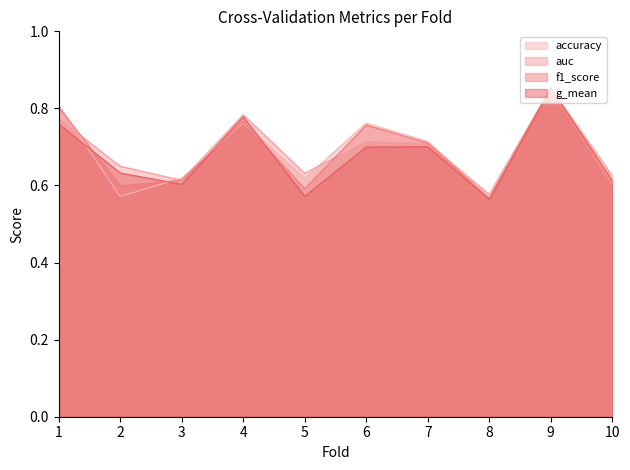

Which series changed the most between 1 and 3?

accuracy